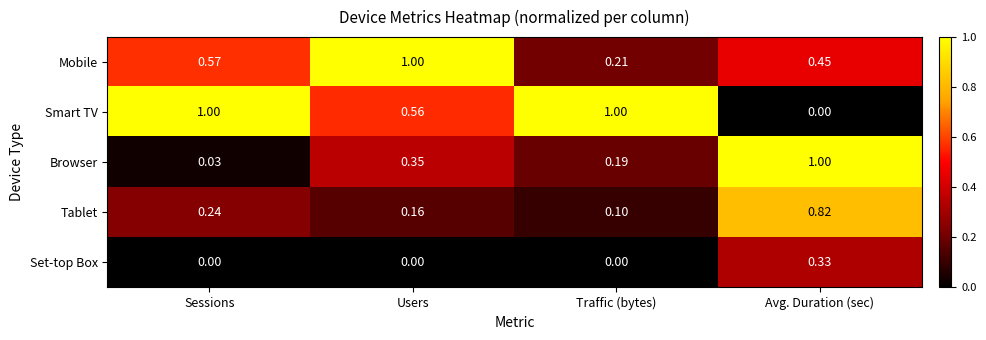

Where is Smart TV nearest to the value 0?

Avg. Duration (sec)